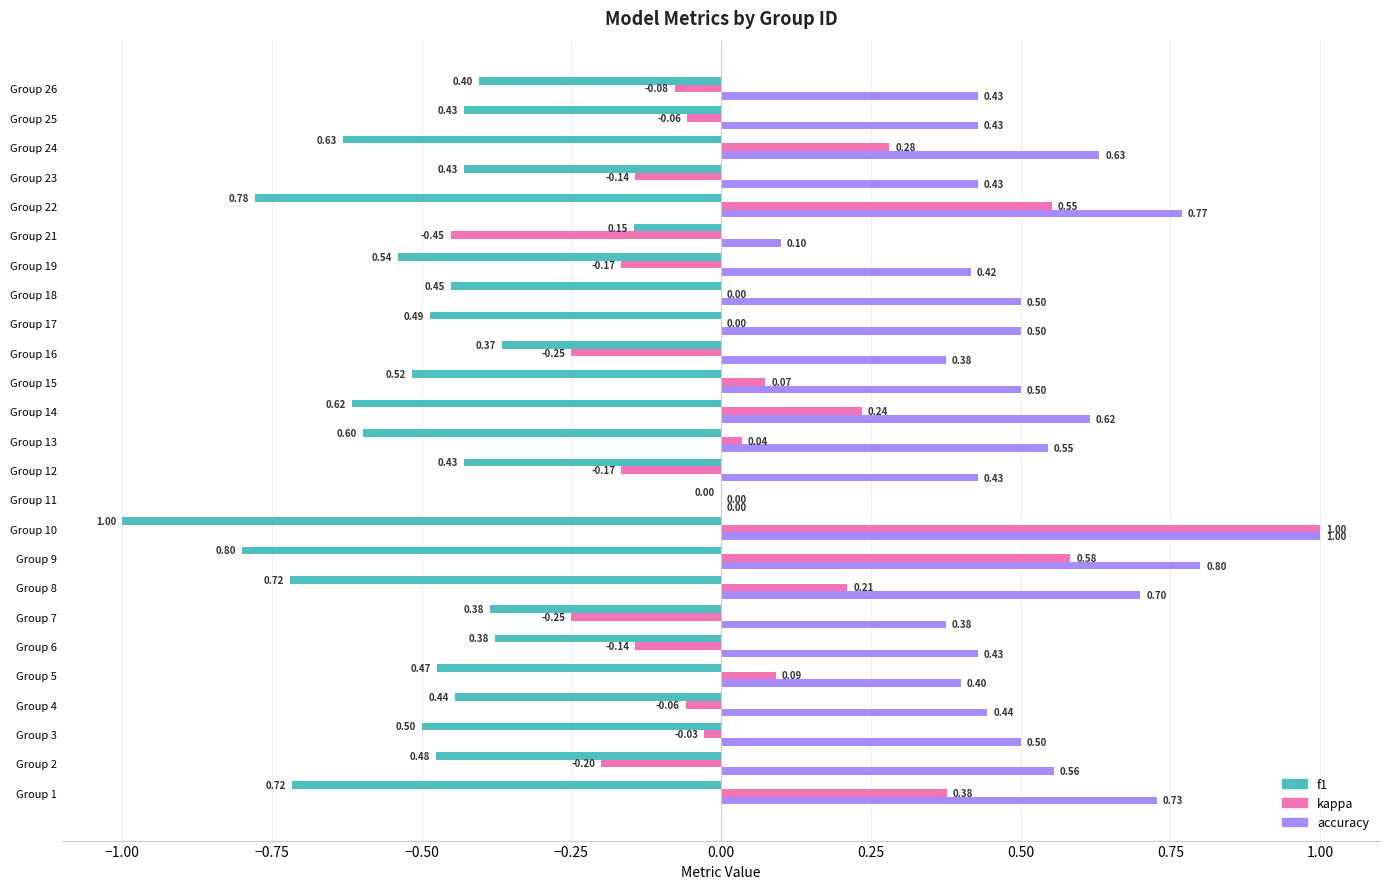

What is the sum of the kappa values at Group 10 and Group 6?

0.9